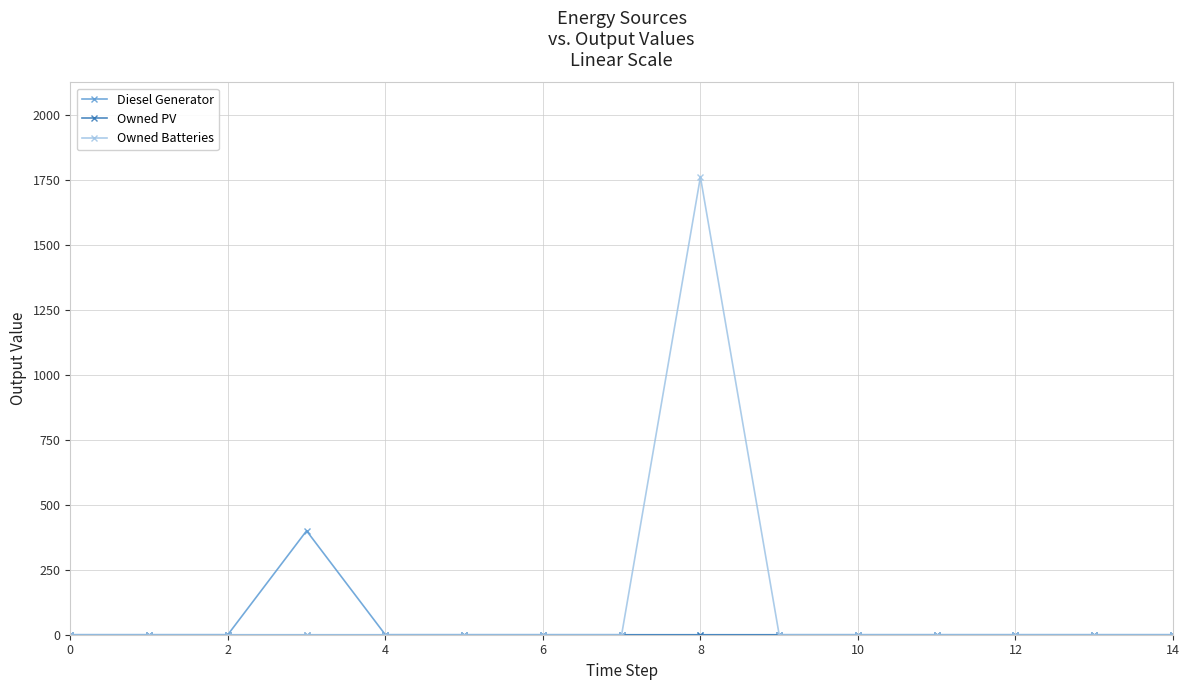

Which series has the largest total across all categories?

Owned Batteries